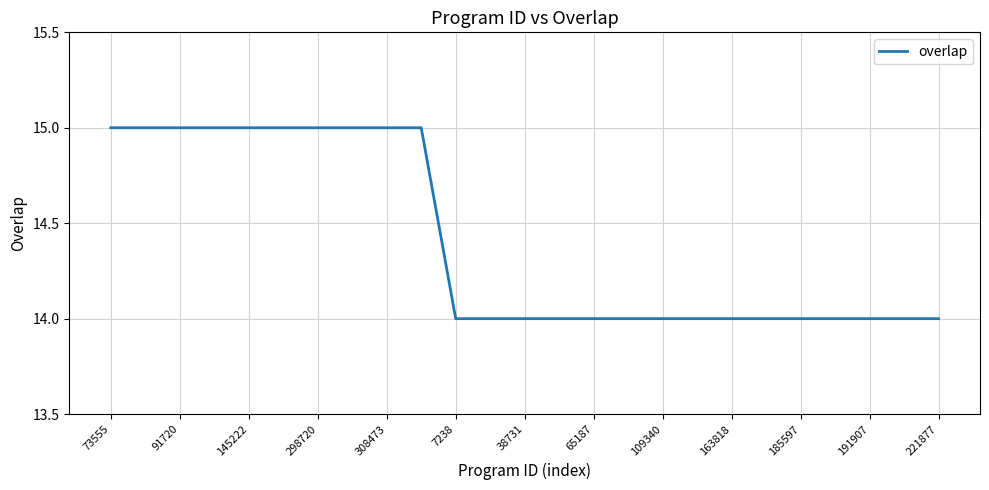

What is the value of the 16th point from the left?

14